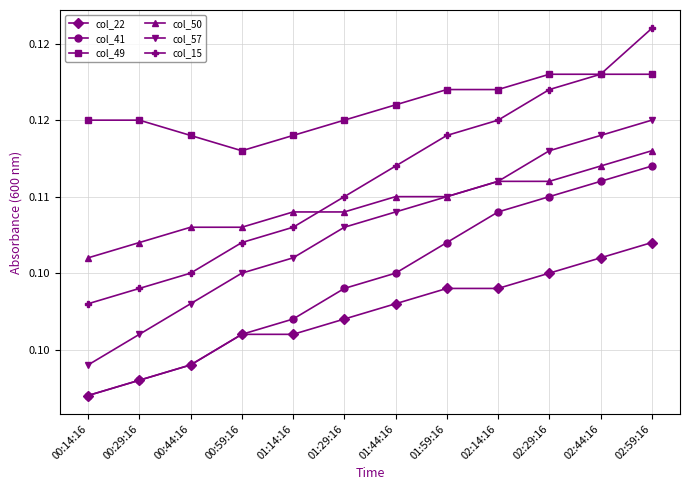

What is the sum of the col_49 values at 01:14:16 and 01:44:16?

0.2